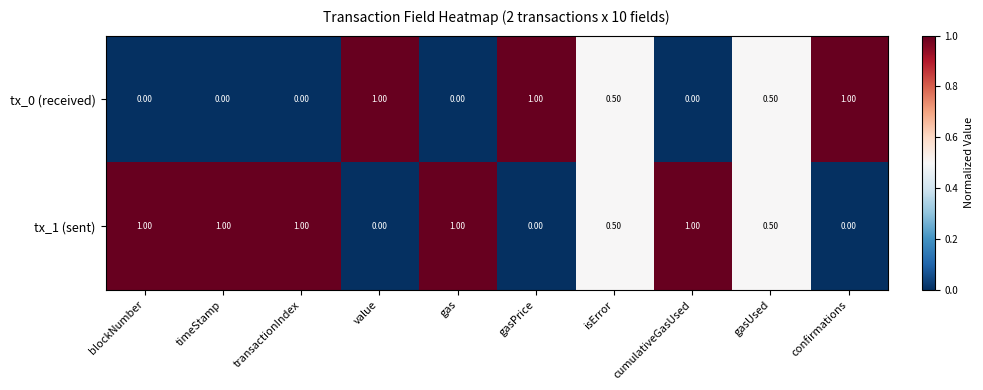

What is the total value across all series at gas?

1.0